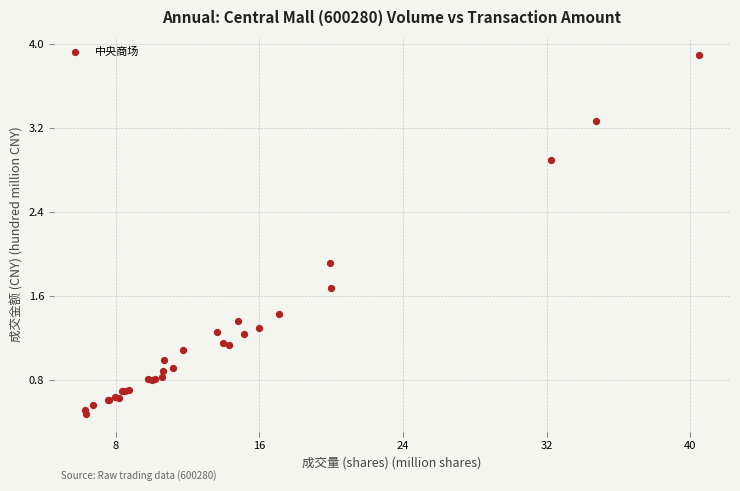

What Y value in the scatter plot is closest to 2?

1.9